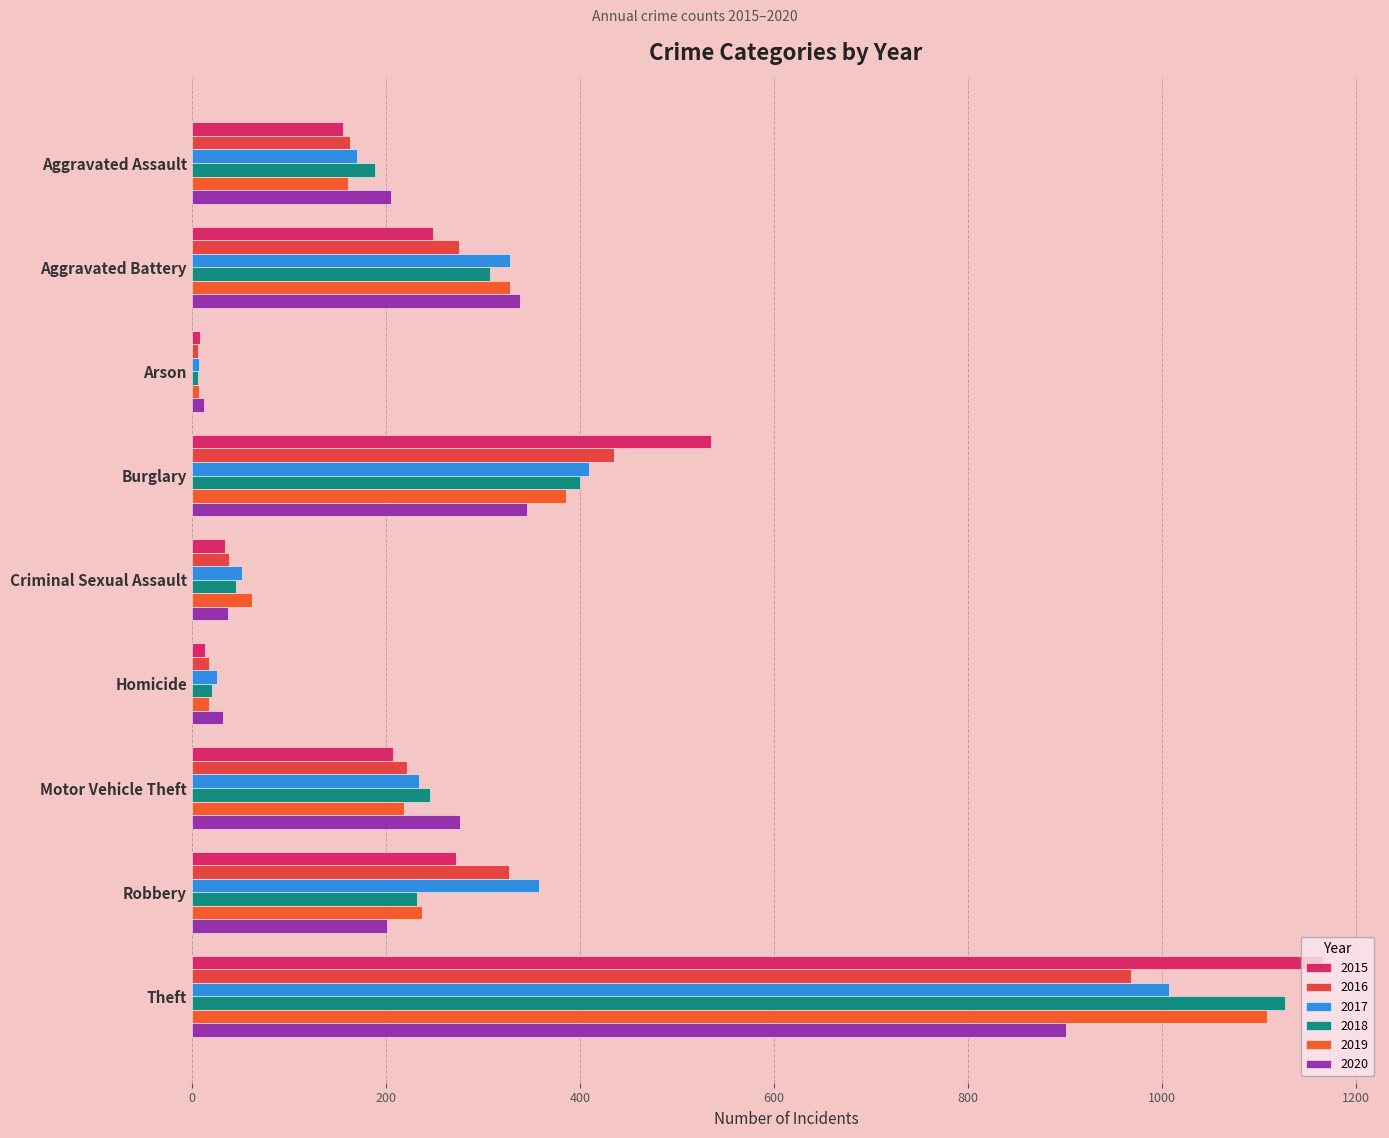

Count the number of data series in this chart.

6